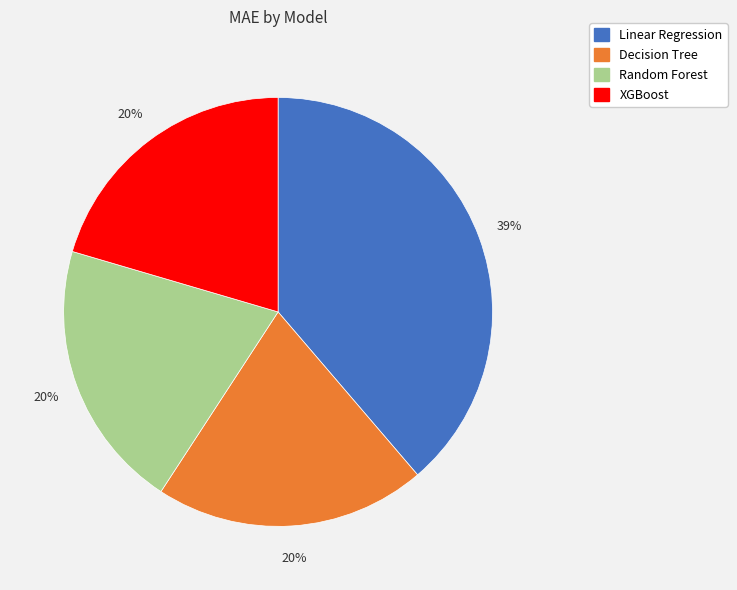

Is the sum of Linear Regression and XGBoost greater than half?

Yes